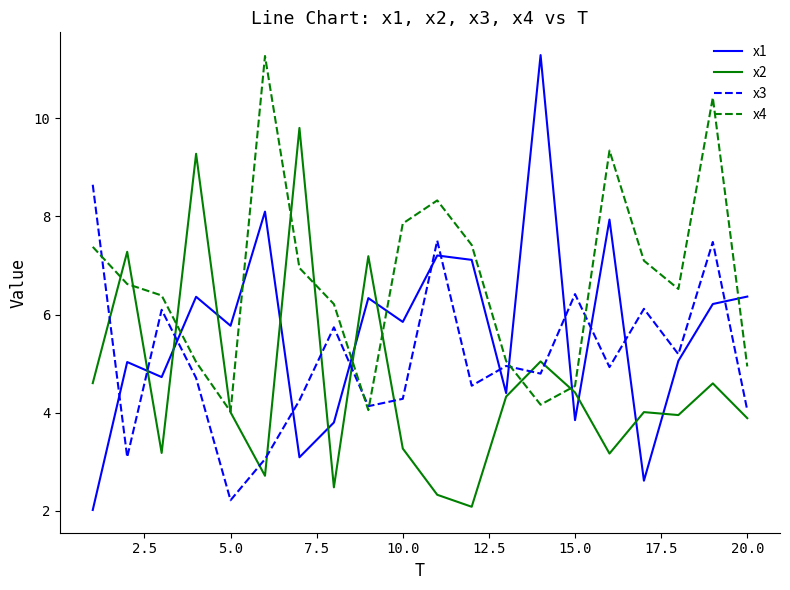

Which series has the largest total across all categories?

x4